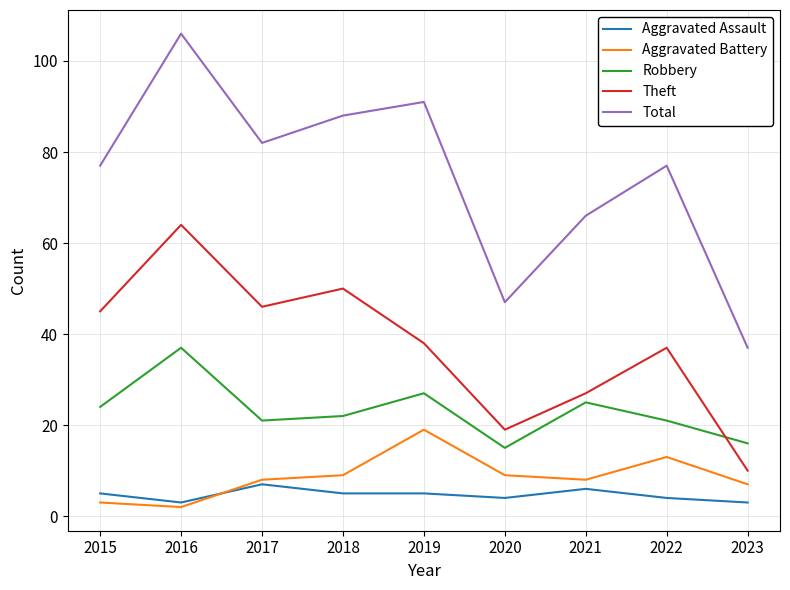

True or false: Theft has a value of 46 at 2017.

True